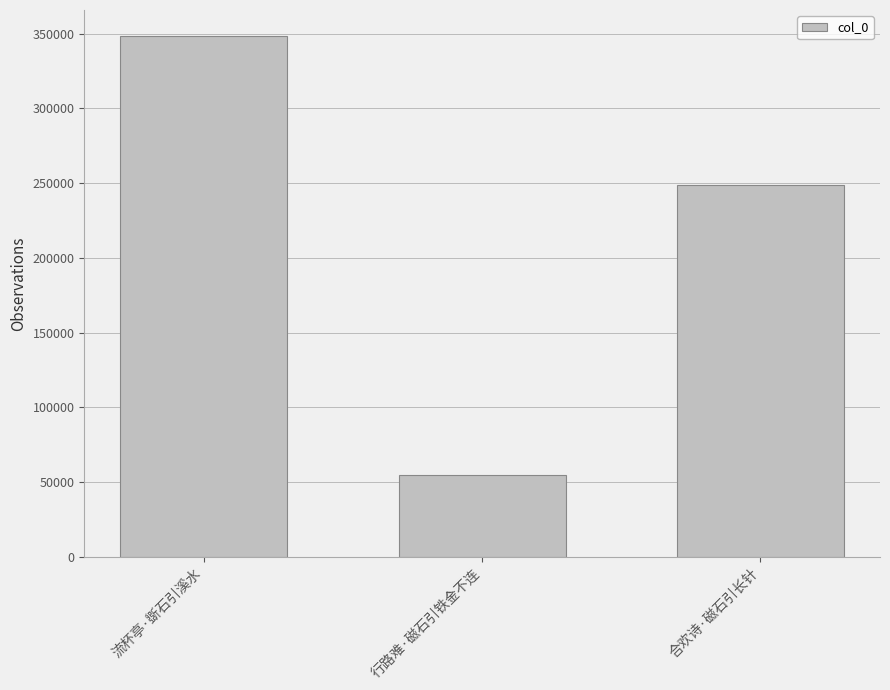

What is the label of the 3rd bar from the right?

流杯亭·斲石引溪水